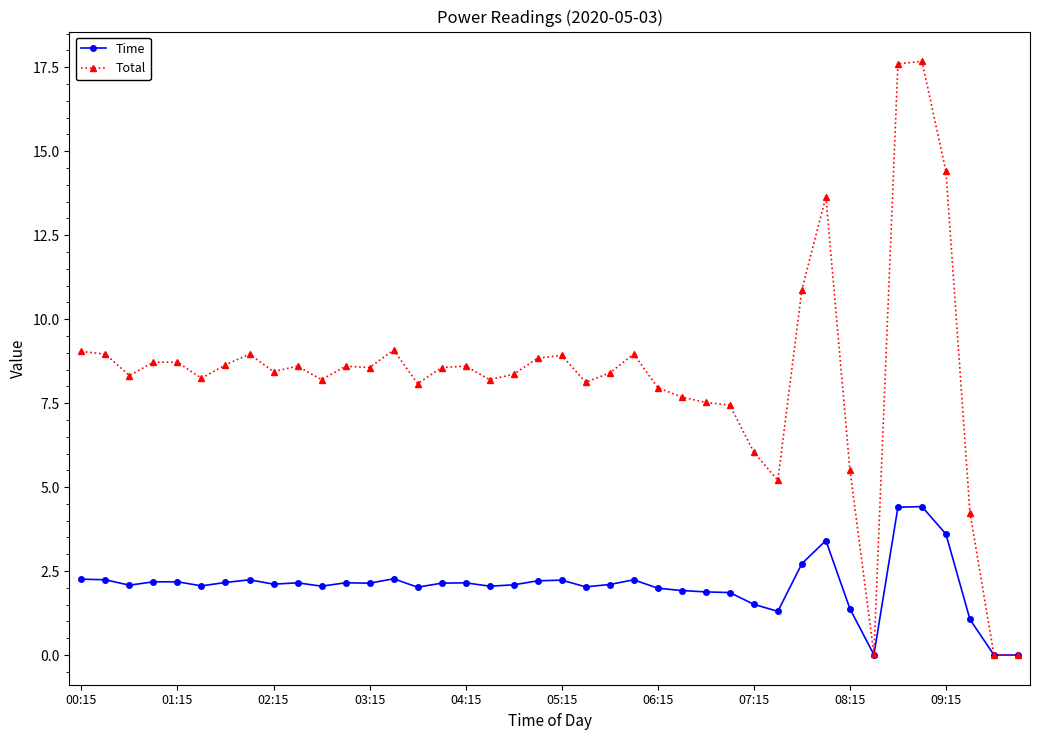

Count the number of data series in this chart.

2